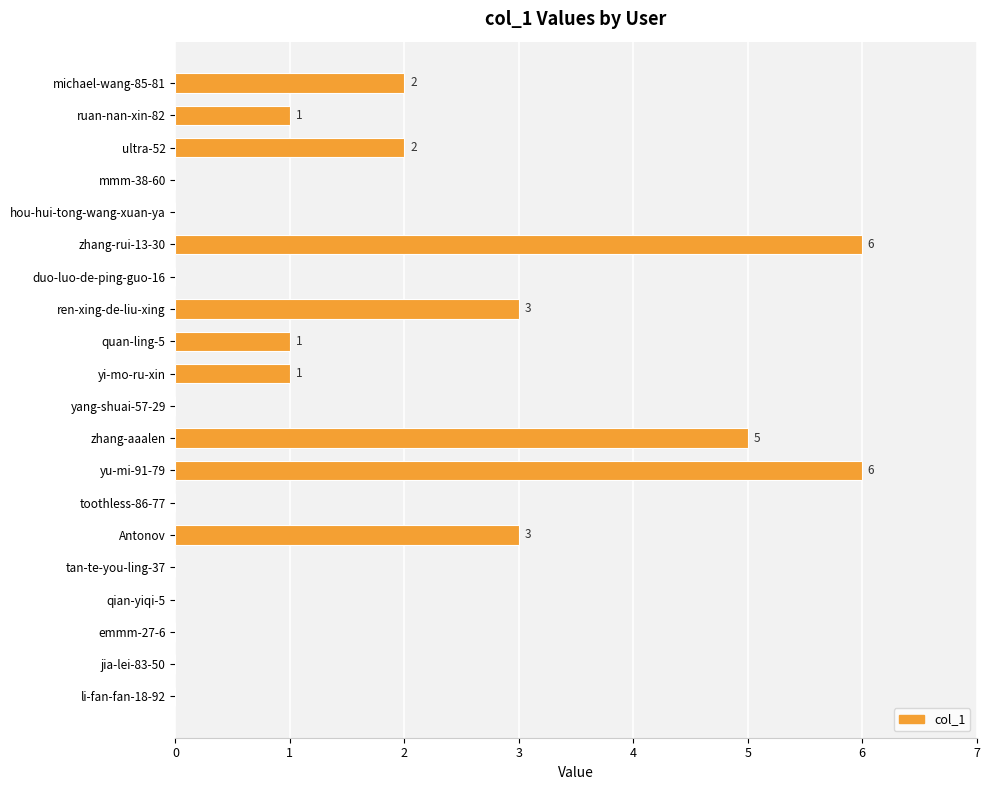

True or false: the data shows -3 at duo-luo-de-ping-guo-16.

False